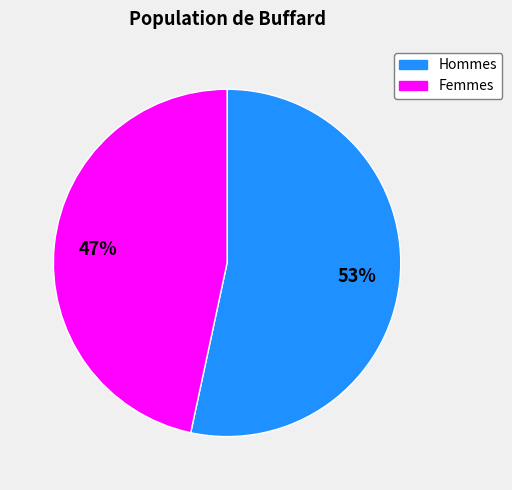

What is the ratio of the value at Femmes to the value at Hommes?

0.9